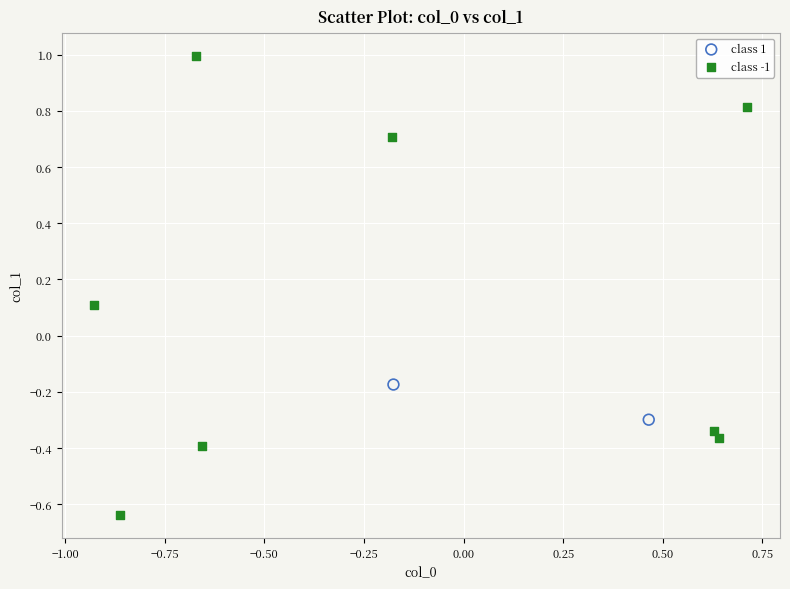

Which series reaches the maximum Y coordinate?

class -1